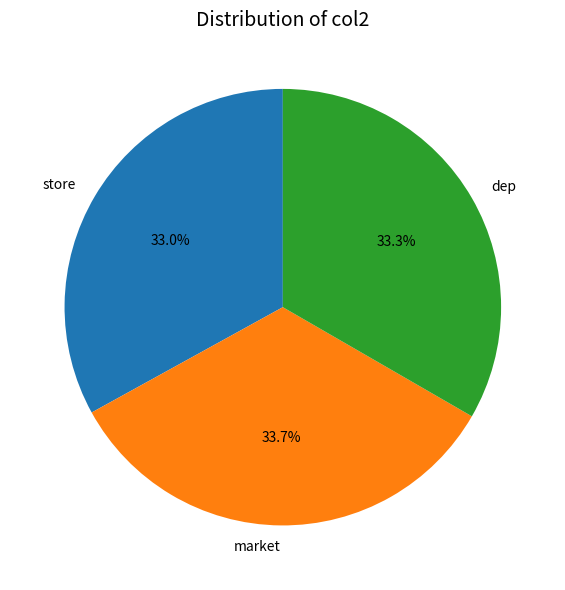

Does market represent more than half of the total?

No